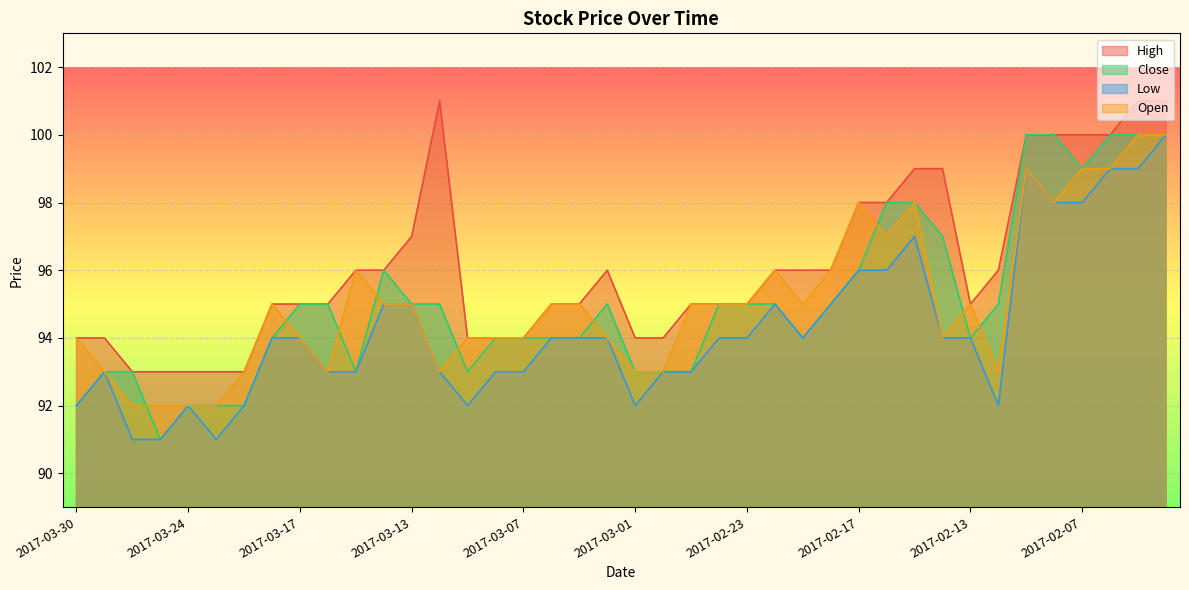

List the labels in order of Low value, smallest first.

2017-03-28, 2017-03-27, 2017-03-23, 2017-03-30, 2017-03-24, 2017-03-22, 2017-03-09, 2017-03-01, 2017-02-10, 2017-03-29, 2017-03-16, 2017-03-15, 2017-03-10, 2017-03-08, 2017-03-07, 2017-02-28, 2017-02-27, 2017-03-21, 2017-03-17, 2017-03-06, 2017-03-03, 2017-03-02, 2017-02-24, 2017-02-23, 2017-02-21, 2017-02-14, 2017-02-13, 2017-03-14, 2017-03-13, 2017-02-22, 2017-02-20, 2017-02-17, 2017-02-16, 2017-02-15, 2017-02-08, 2017-02-07, 2017-02-09, 2017-02-06, 2017-02-03, 2017-02-02